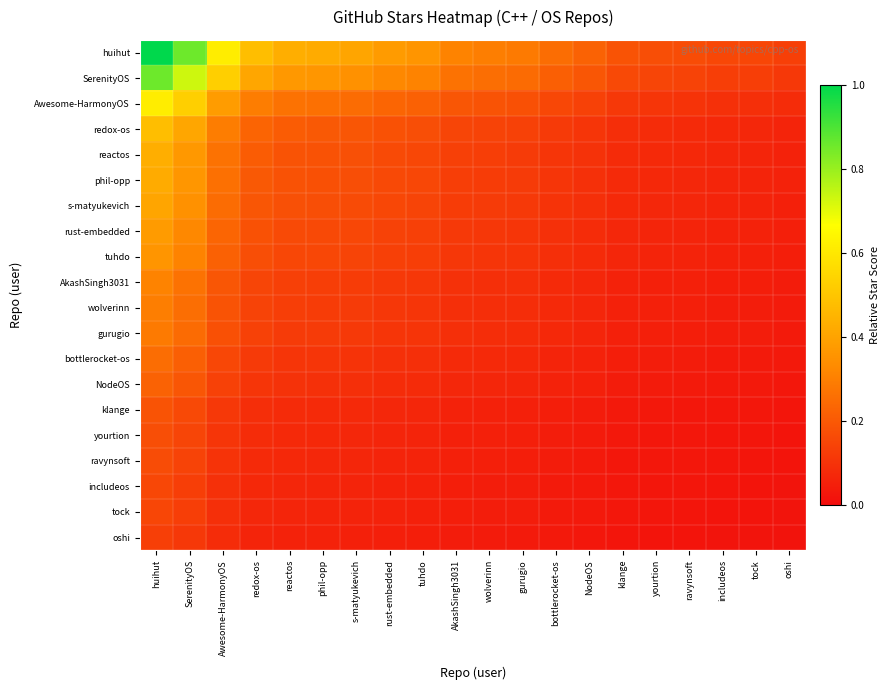

How many categories are shown in the chart?

20